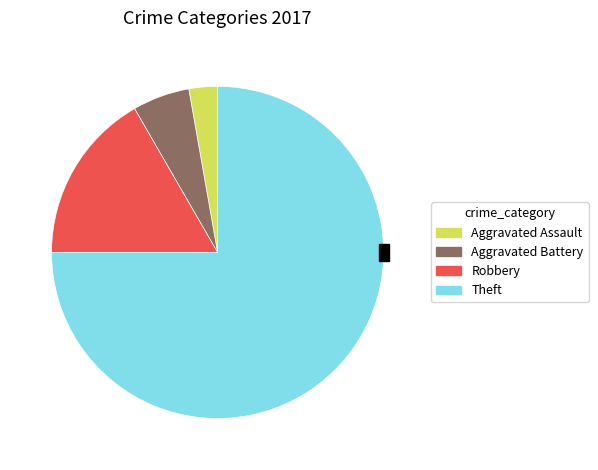

To the nearest percent, what is the difference between the largest and smallest slice percentages?

72%